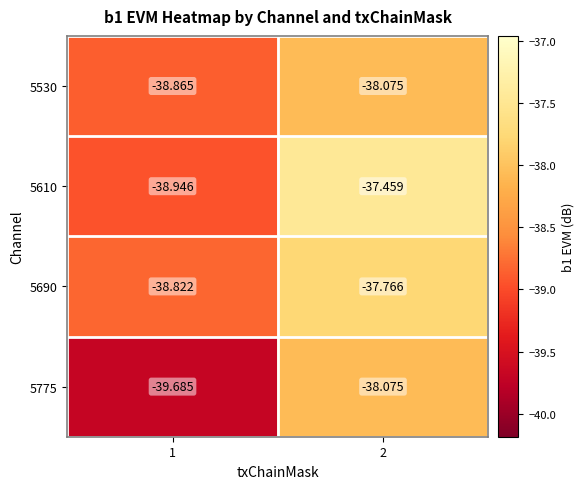

Count the number of data series in this chart.

4